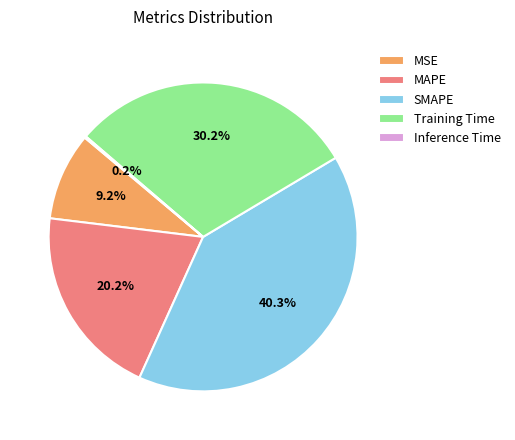

To the nearest percent, what is the average slice percentage?

20%